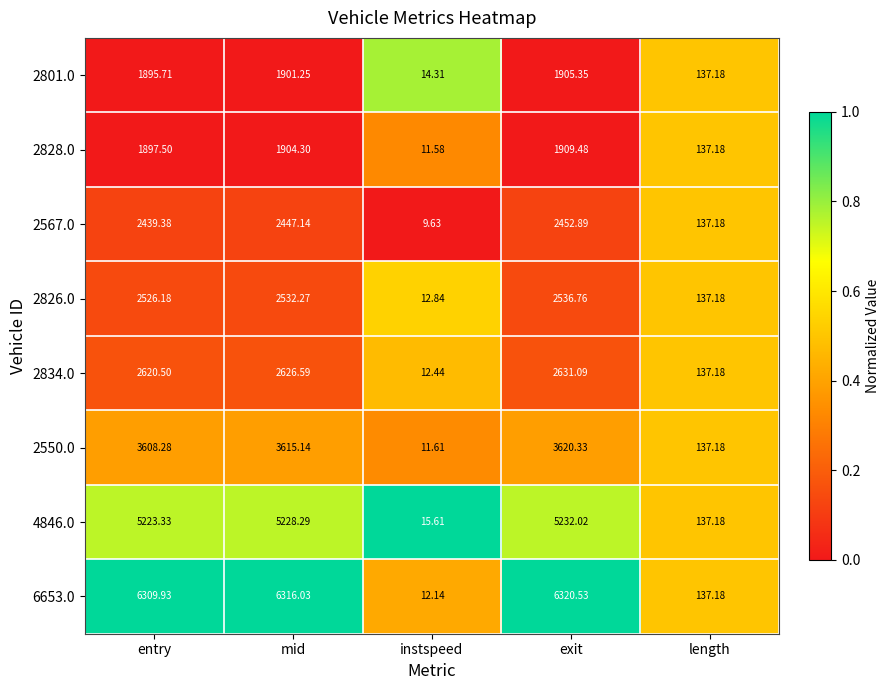

At which category is the sum across all series the highest?

exit